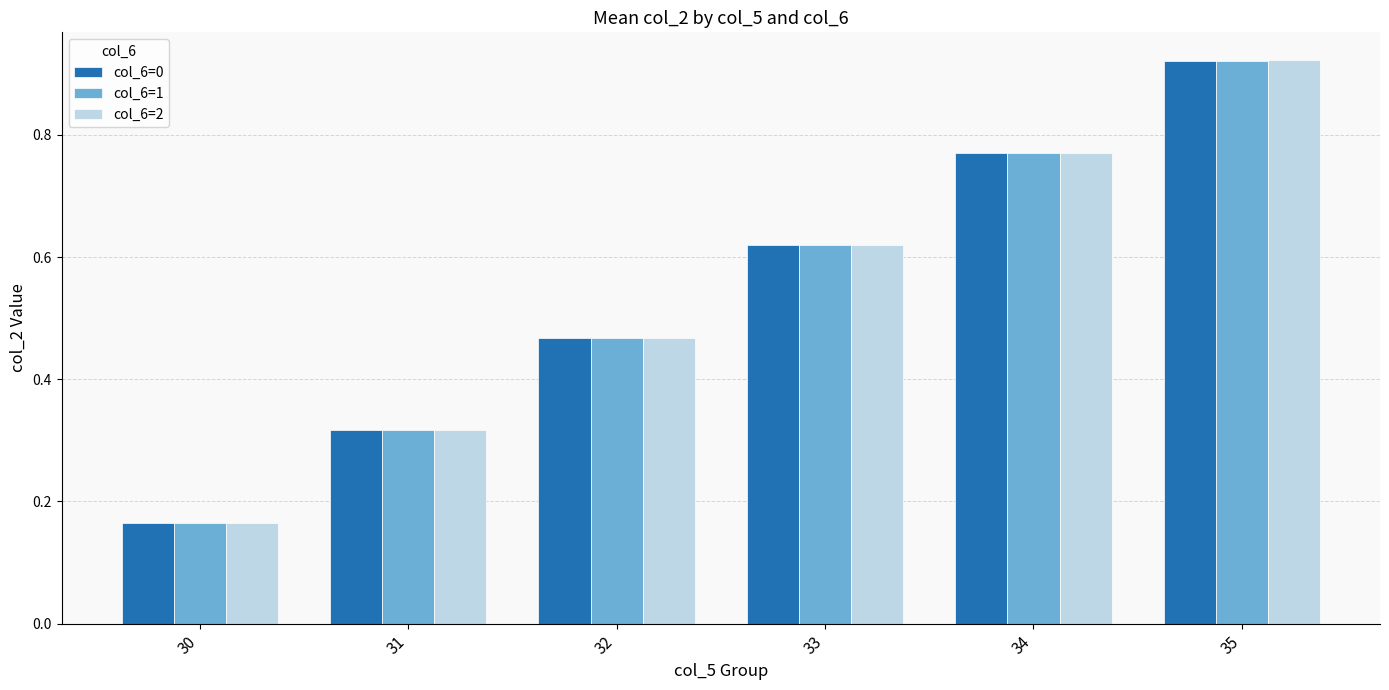

How many col_6=2 values are between 0 and 1?

6